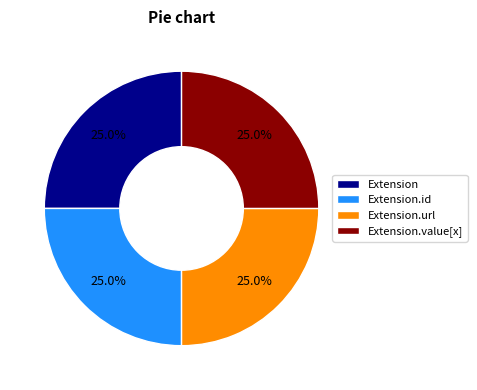

To the nearest percent, what percentage of the pie is Extension.value[x]?

25%